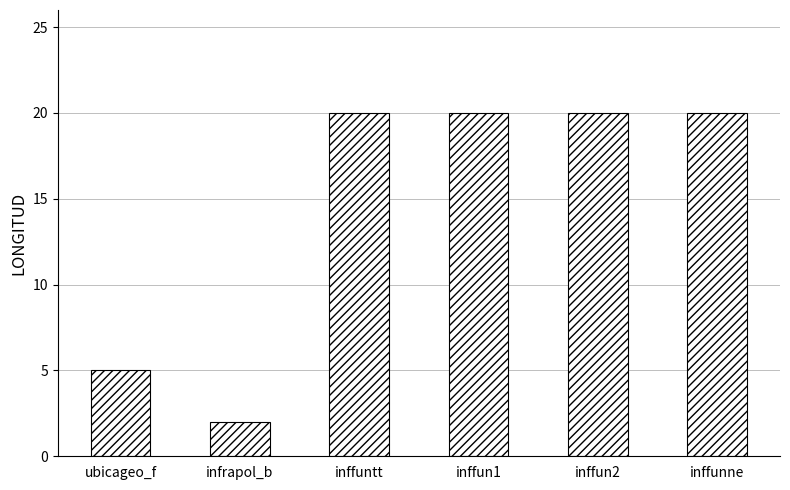

Which label corresponds to the smallest value in the chart?

infrapol_b